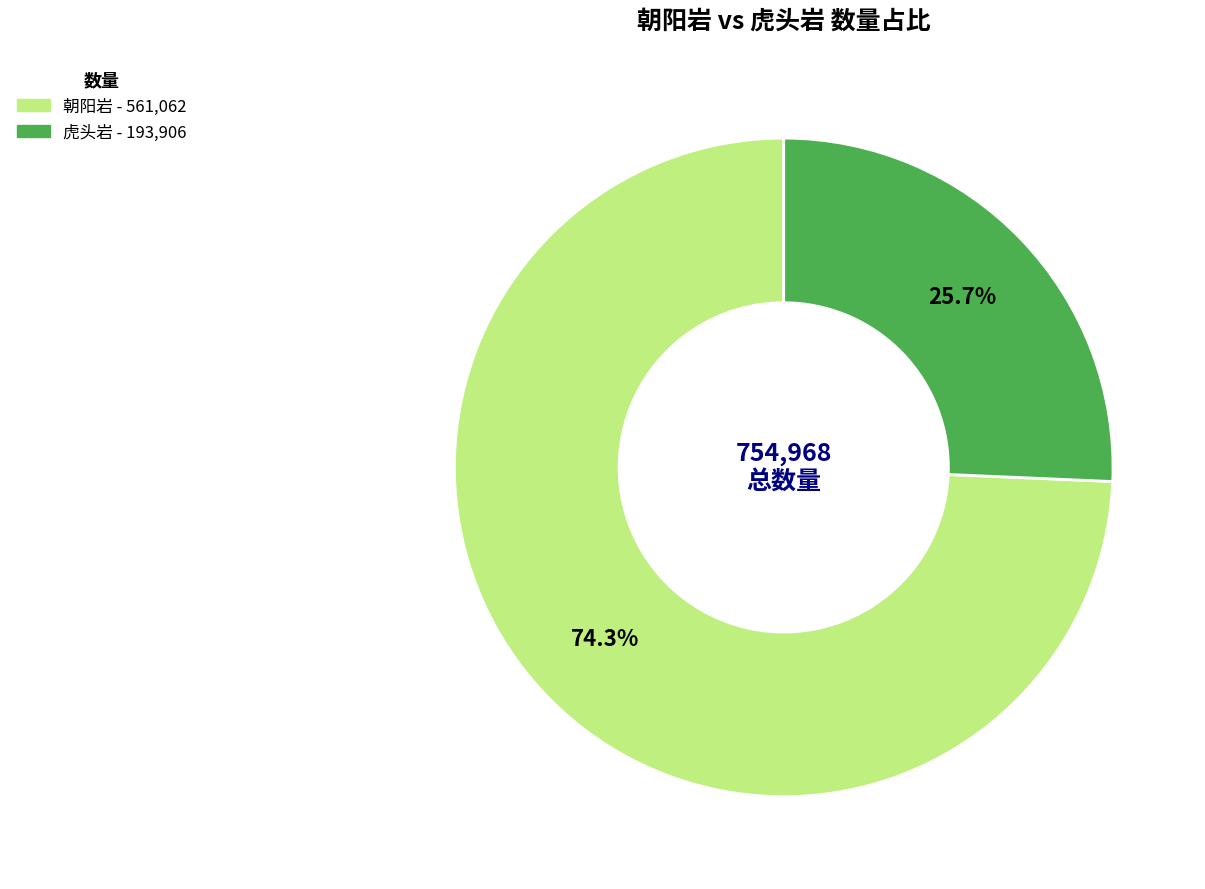

Is there any slice that represents more than half of the pie?

Yes